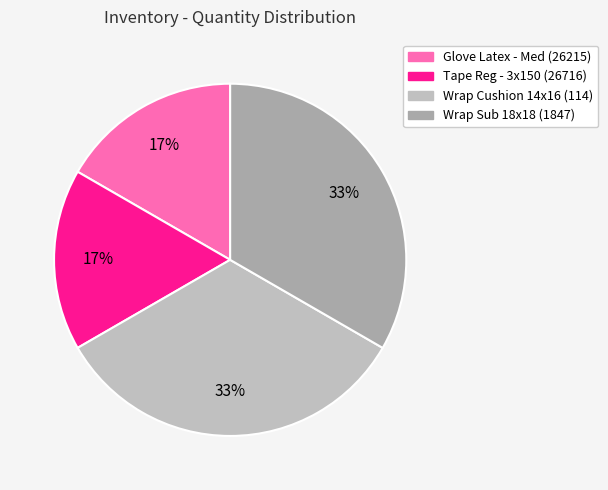

Count the number of slices in the pie.

4